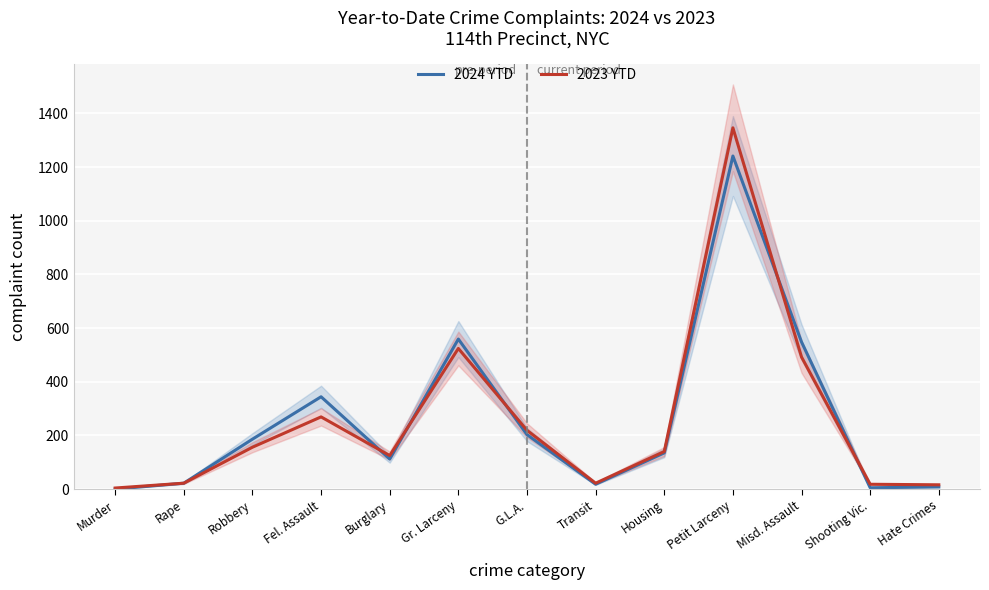

Read the 2024 YTD value at Rape, to the nearest 10.

20